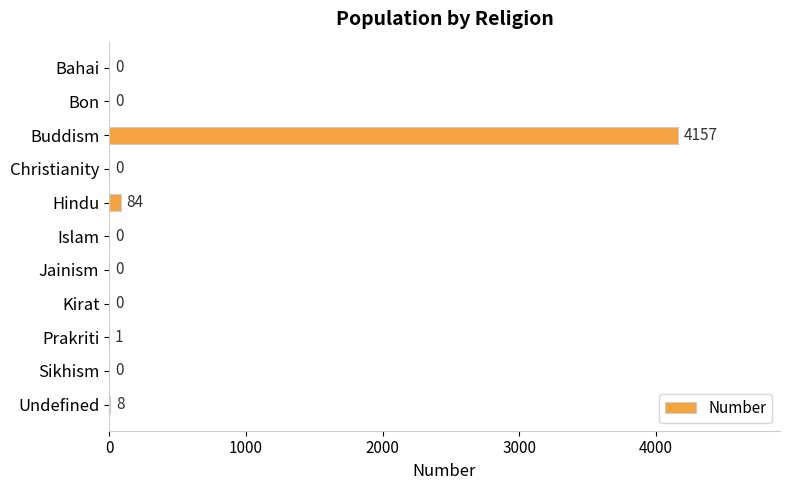

What is the sum of the values at Hindu and Sikhism?

84